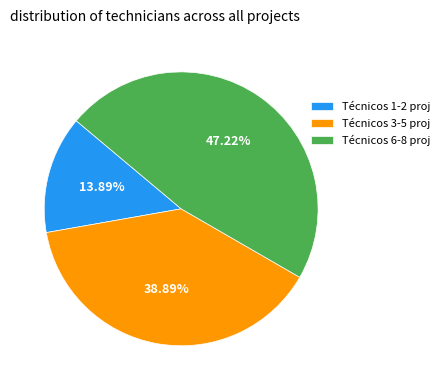

To the nearest percent, what is the difference between the largest and smallest slice percentages?

33%